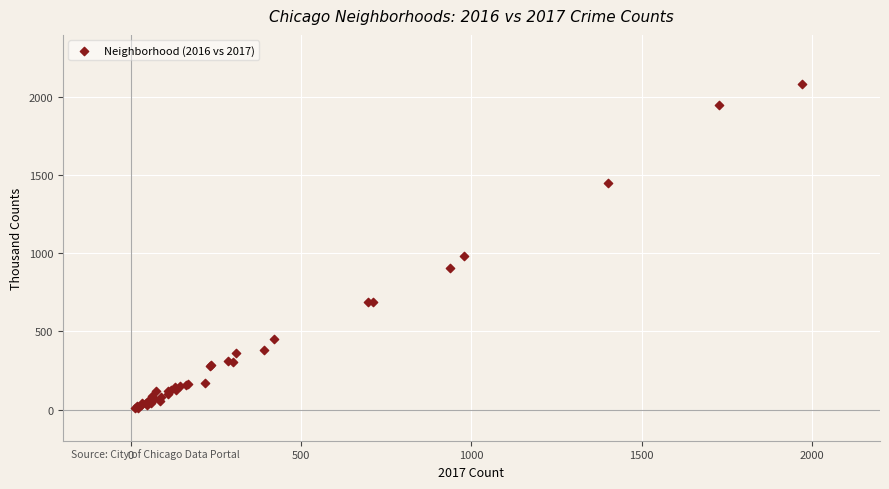

What Y value in the scatter plot is closest to 1048?

983